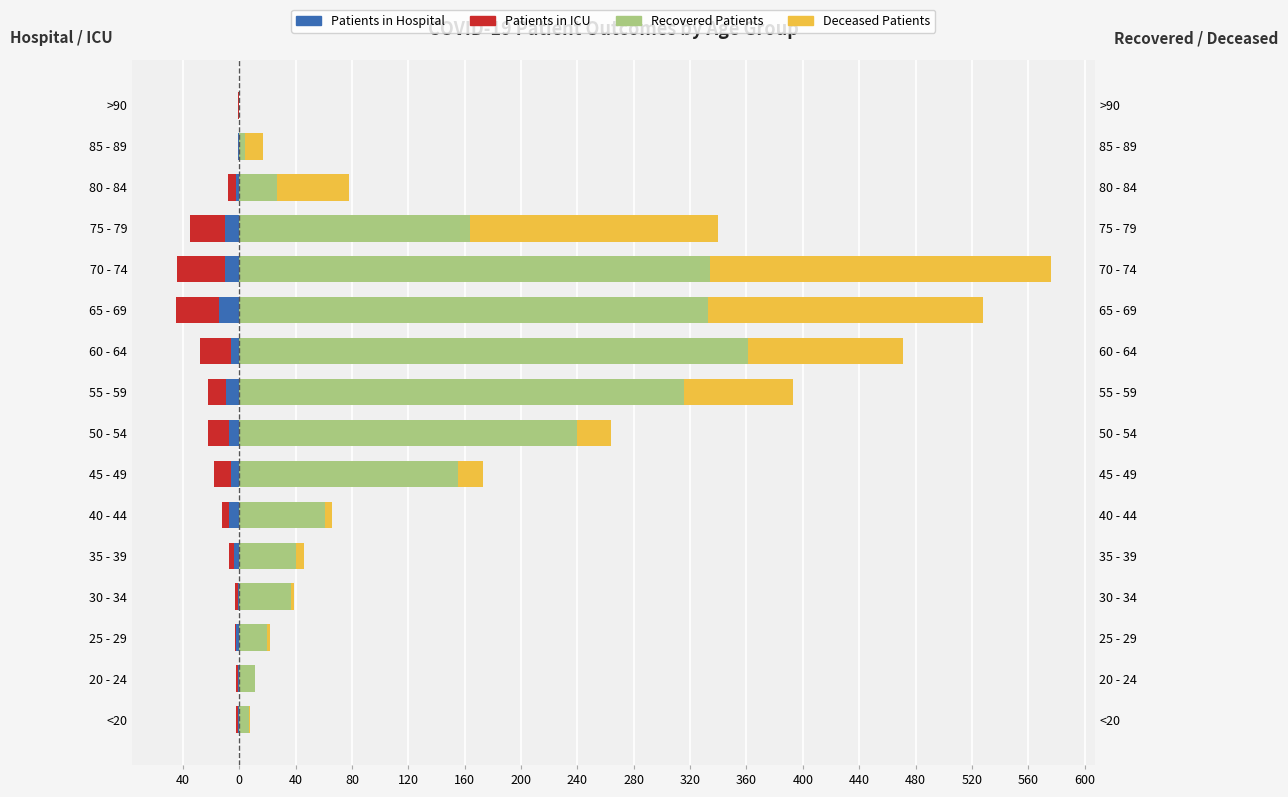

What is the difference between the maximum and minimum values in the patients_in_hospital series?

14